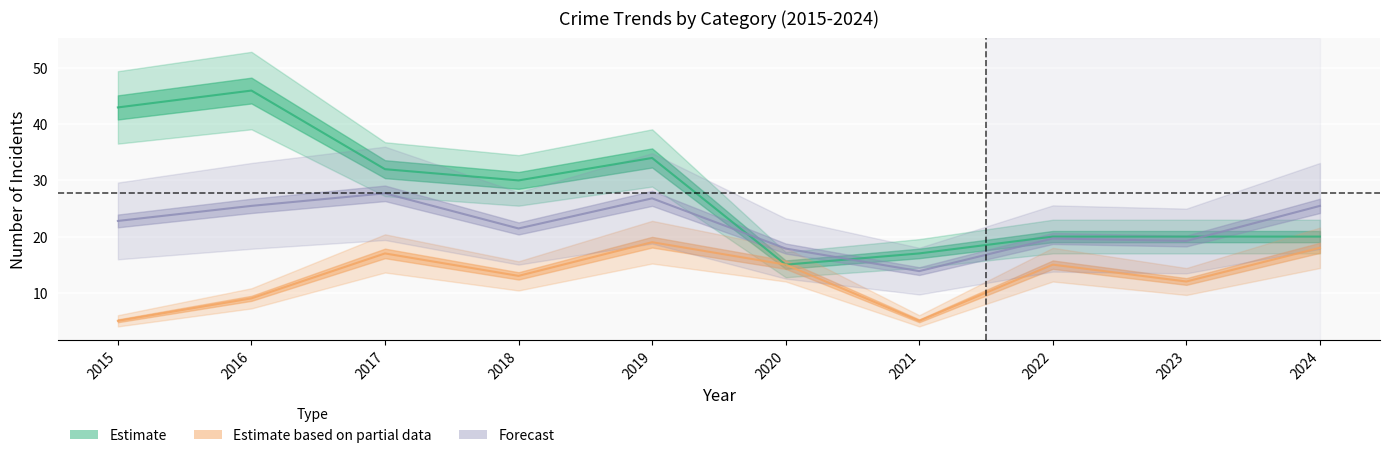

Reading left to right, what are all the values shown in this chart?

Robbery: 5.0	9.0	17.0	13.0	19.0	15.0	5.0	15.0	12.0	18.0
Theft: 43.0	46.0	32.0	30.0	34.0	15.0	17.0	20.0	20.0	20.0
Total: 22.8	25.5	27.7	21.4	26.8	17.9	13.8	19.7	19.2	25.5